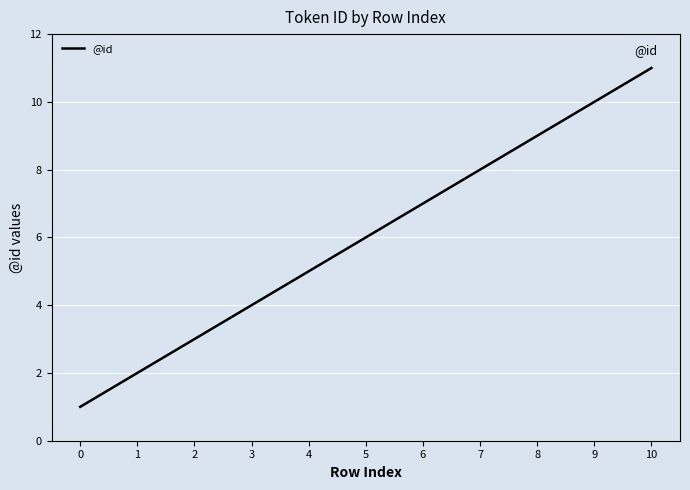

Rank the categories by value from lowest to highest.

0, 1, 2, 3, 4, 5, 6, 7, 8, 9, 10